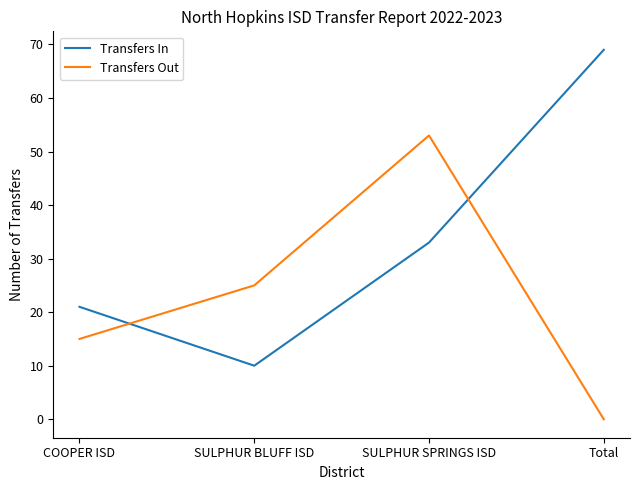

What is the total value across all series at COOPER ISD?

36